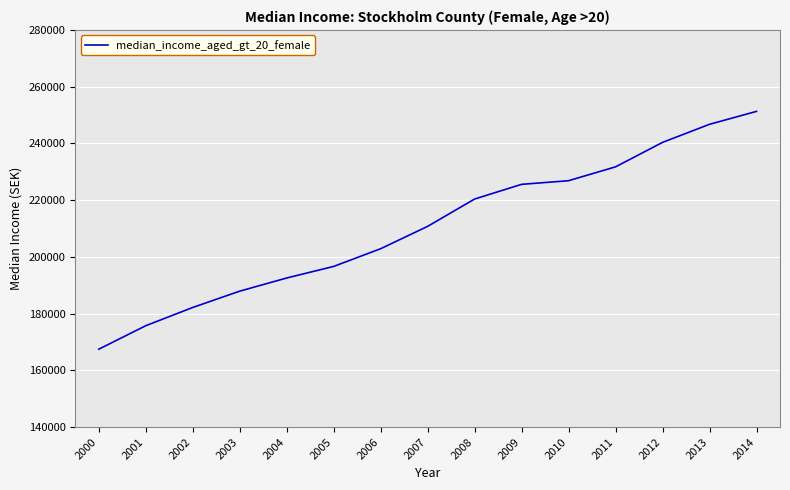

What is the smallest value displayed?

167475